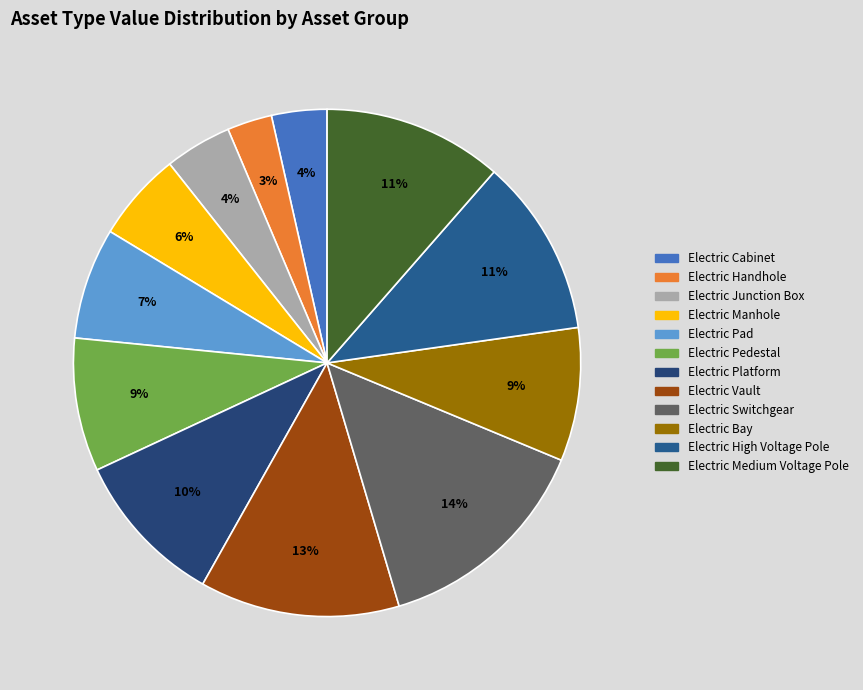

The Electric Platform slice represents 10% of the pie. True or false?

True